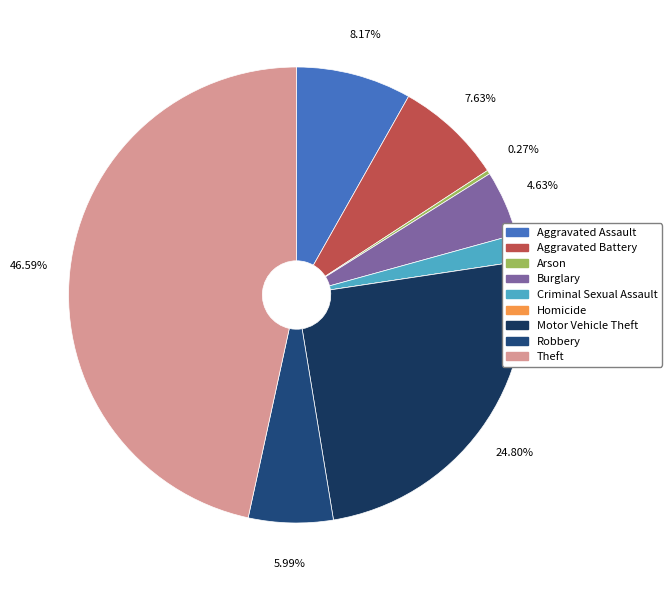

What is the smallest slice in the pie chart?

Homicide